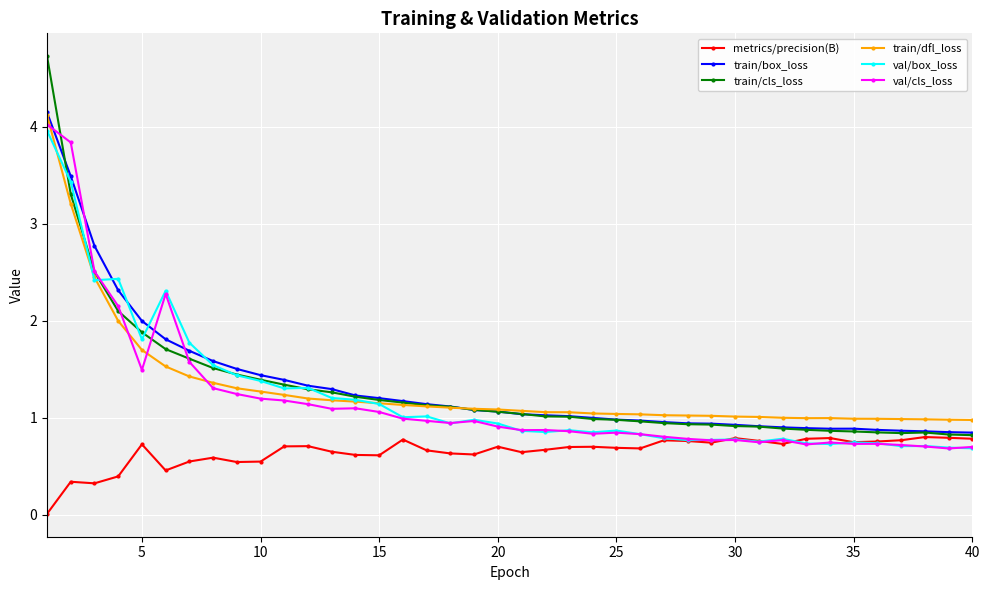

What is the value of the val/cls_loss point at the 8th from the left?

1.3